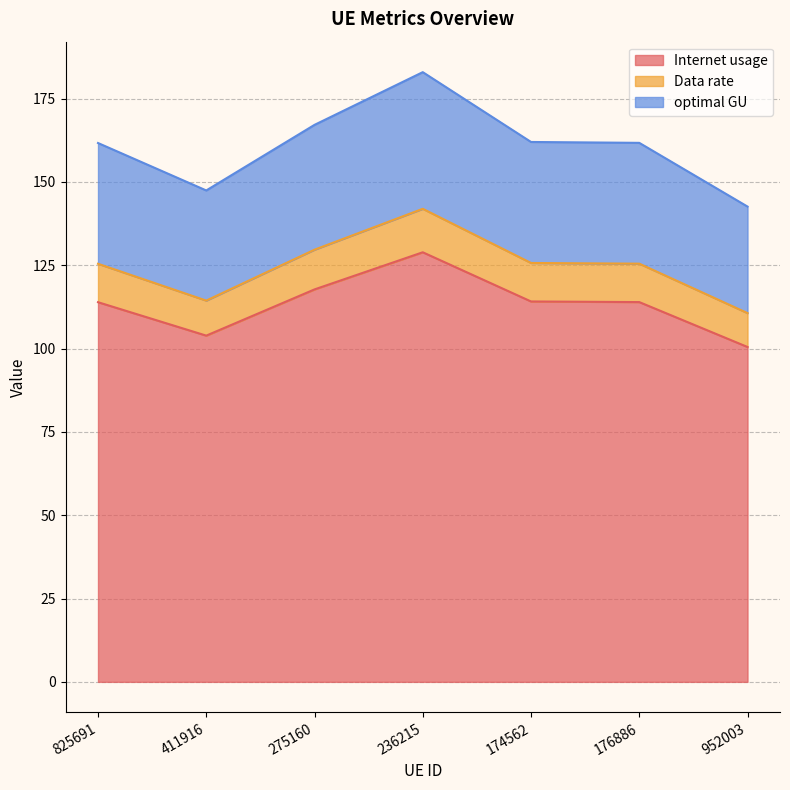

Which series has the largest range (max minus min)?

Internet usage